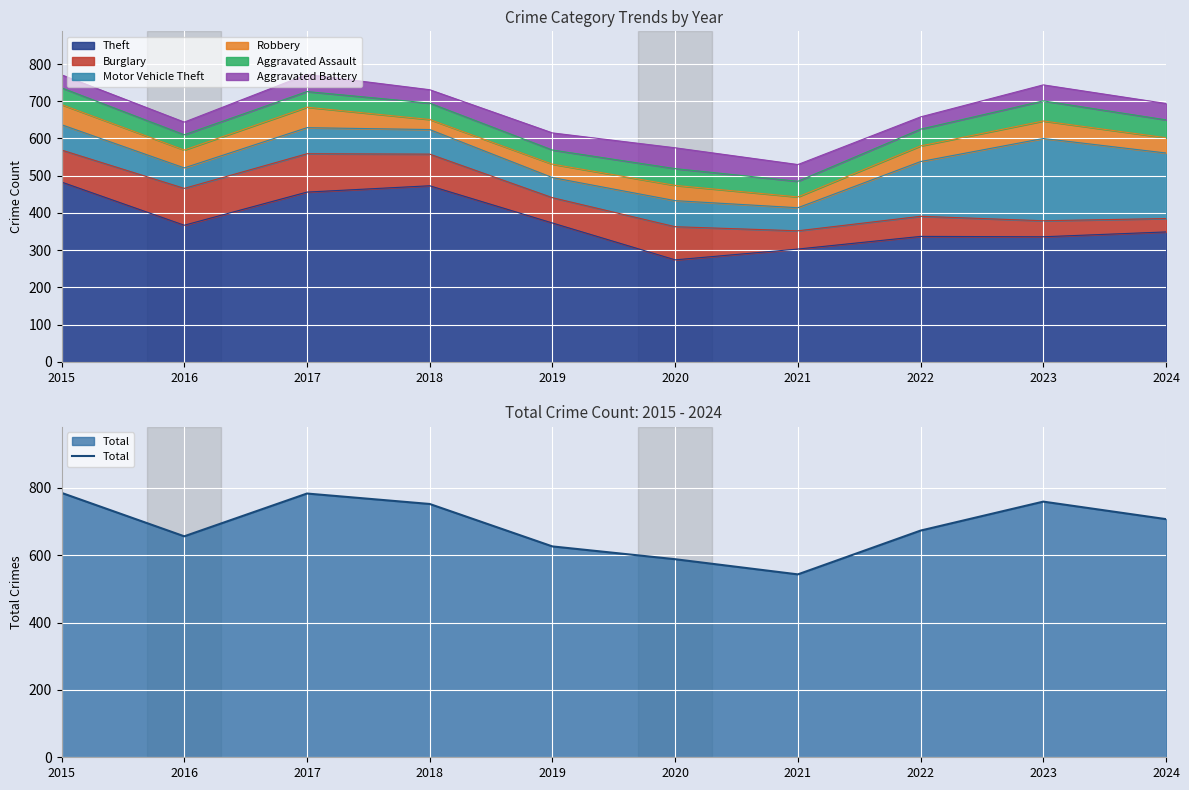

What is the difference between the values at 2021 and 2022?

130